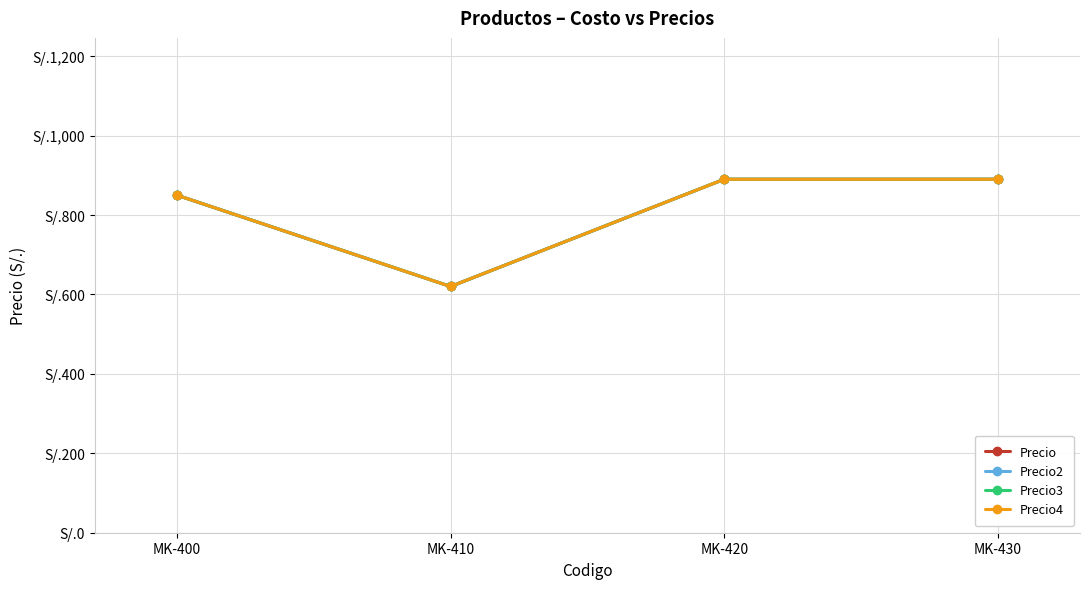

Is this an area chart (filled region under the line)?

No